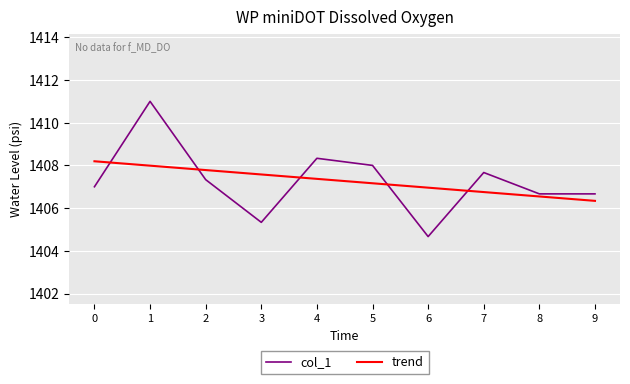

Is the value of trend at 9 greater than the value of col_1 at 3?

Yes